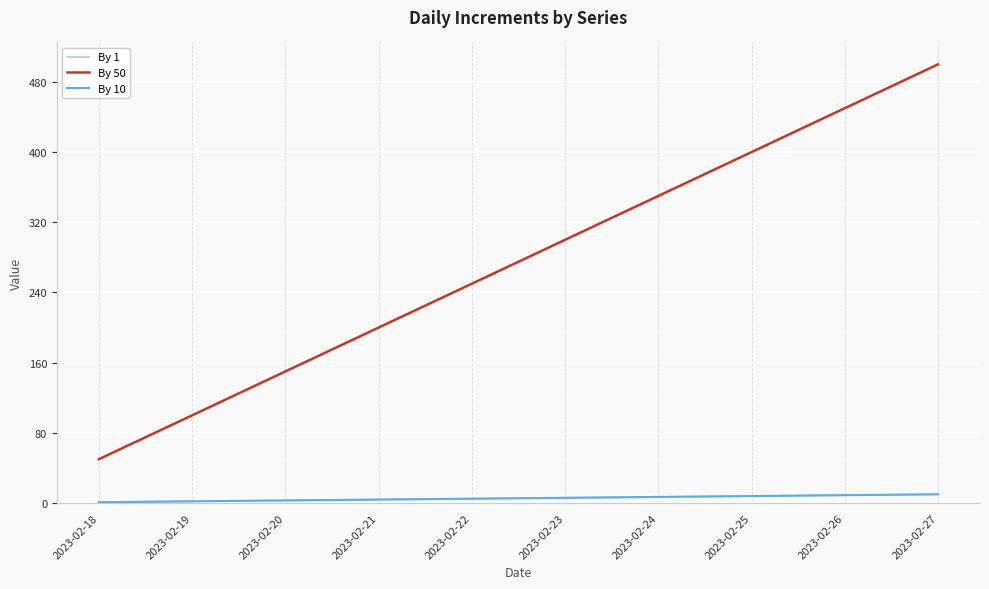

Which series has the largest total across all categories?

By 50